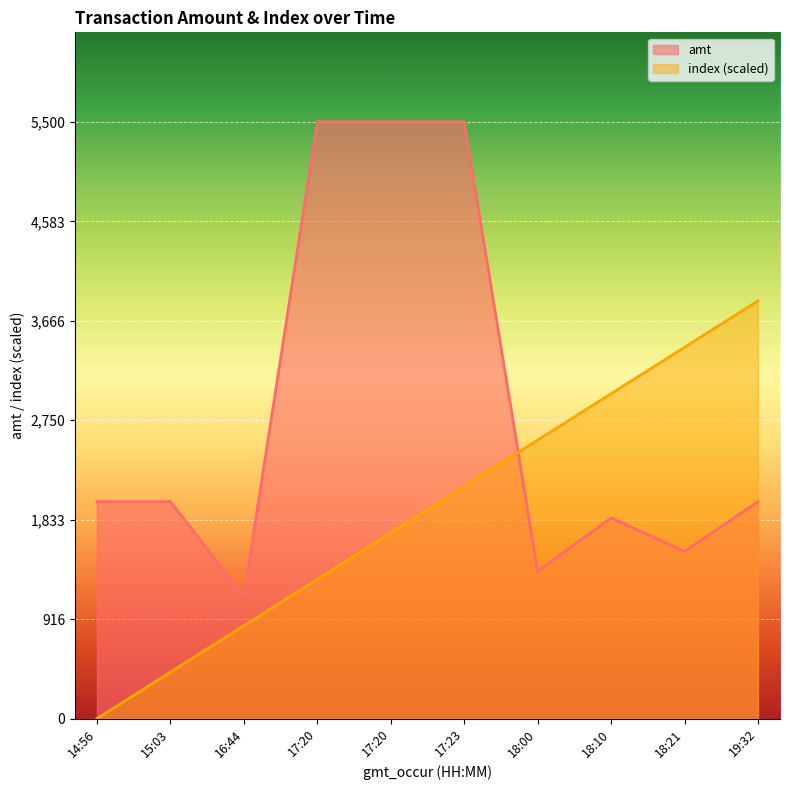

What are all the series names shown in the legend?

amt, index